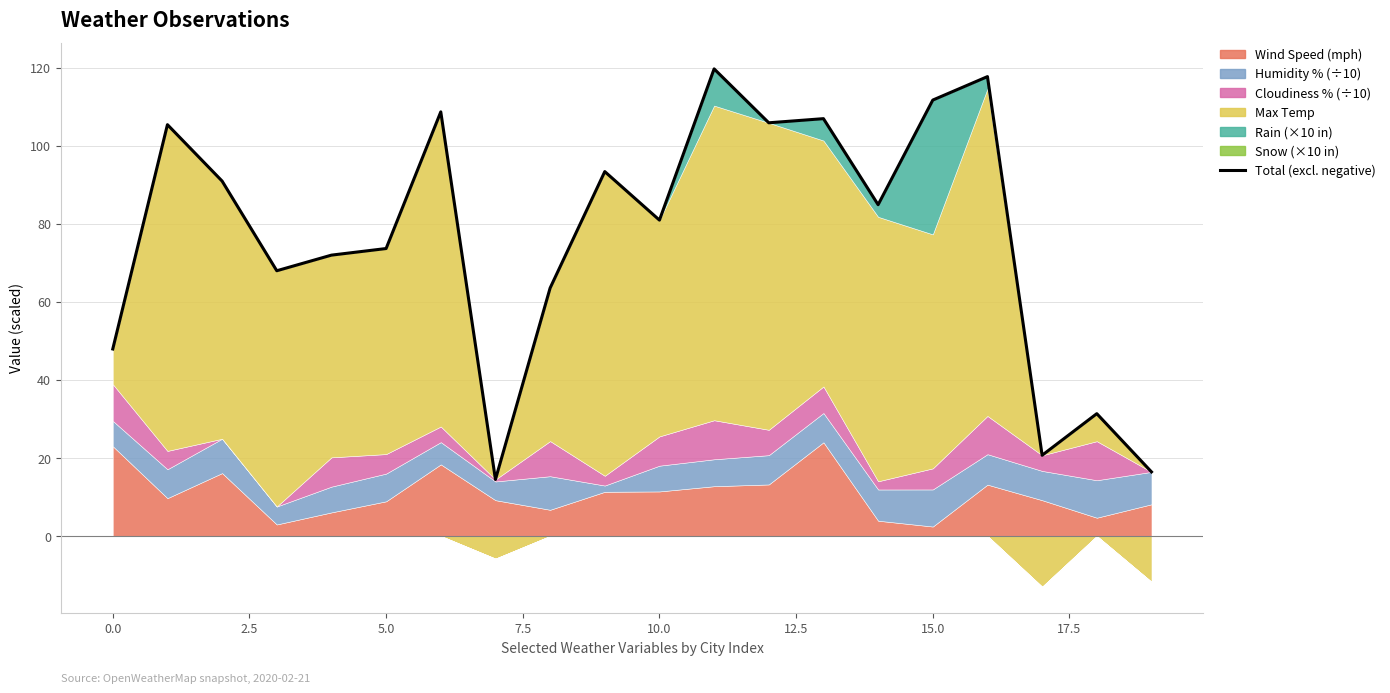

Reading right to left, what are all the values shown in this chart?

16.4	31.3	20.7	117.7	111.7	84.9	106.9	105.8	119.7	80.9	93.3	63.5	14.5	108.6	73.6	71.9	67.9	90.9	105.4	47.9